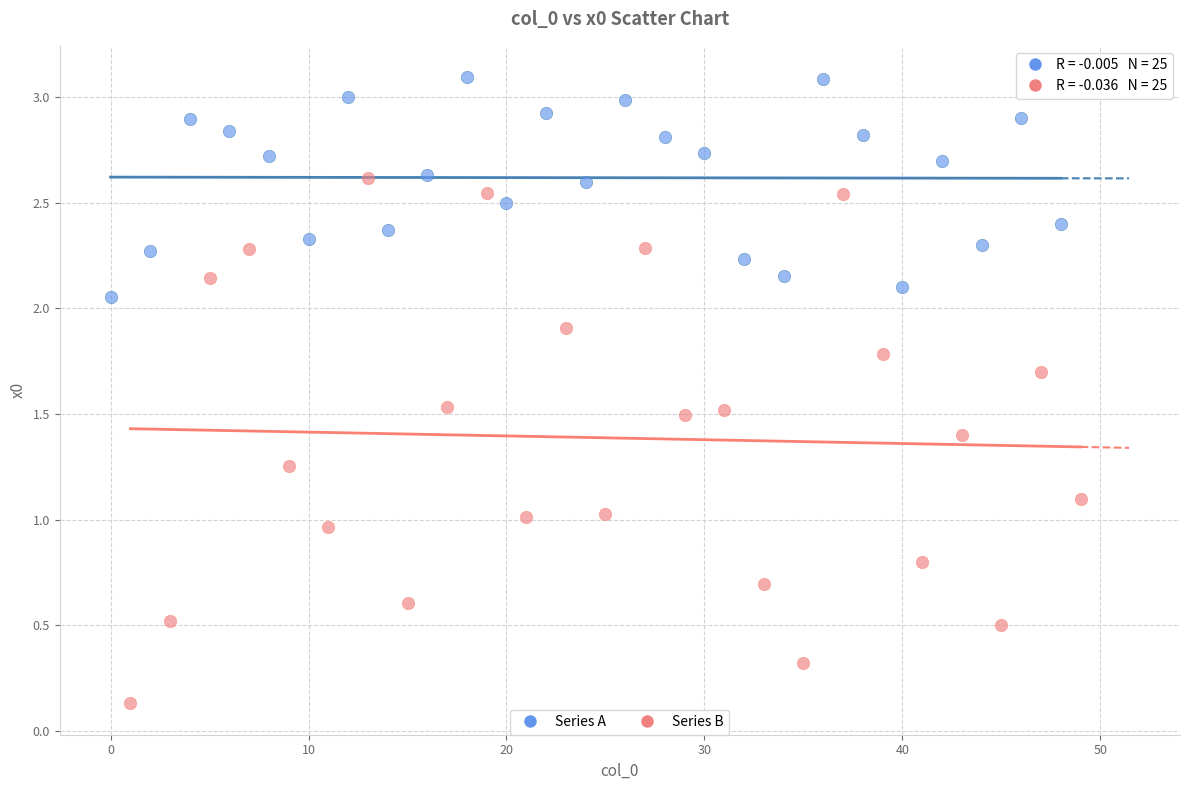

Which series has the largest Y range (max minus min)?

Series B